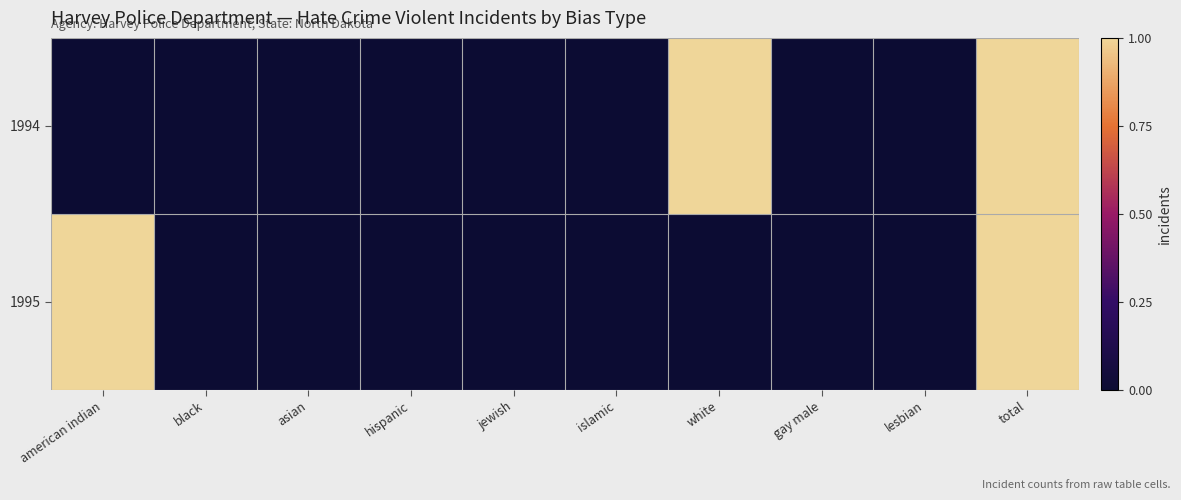

Count the number of data series in this chart.

2